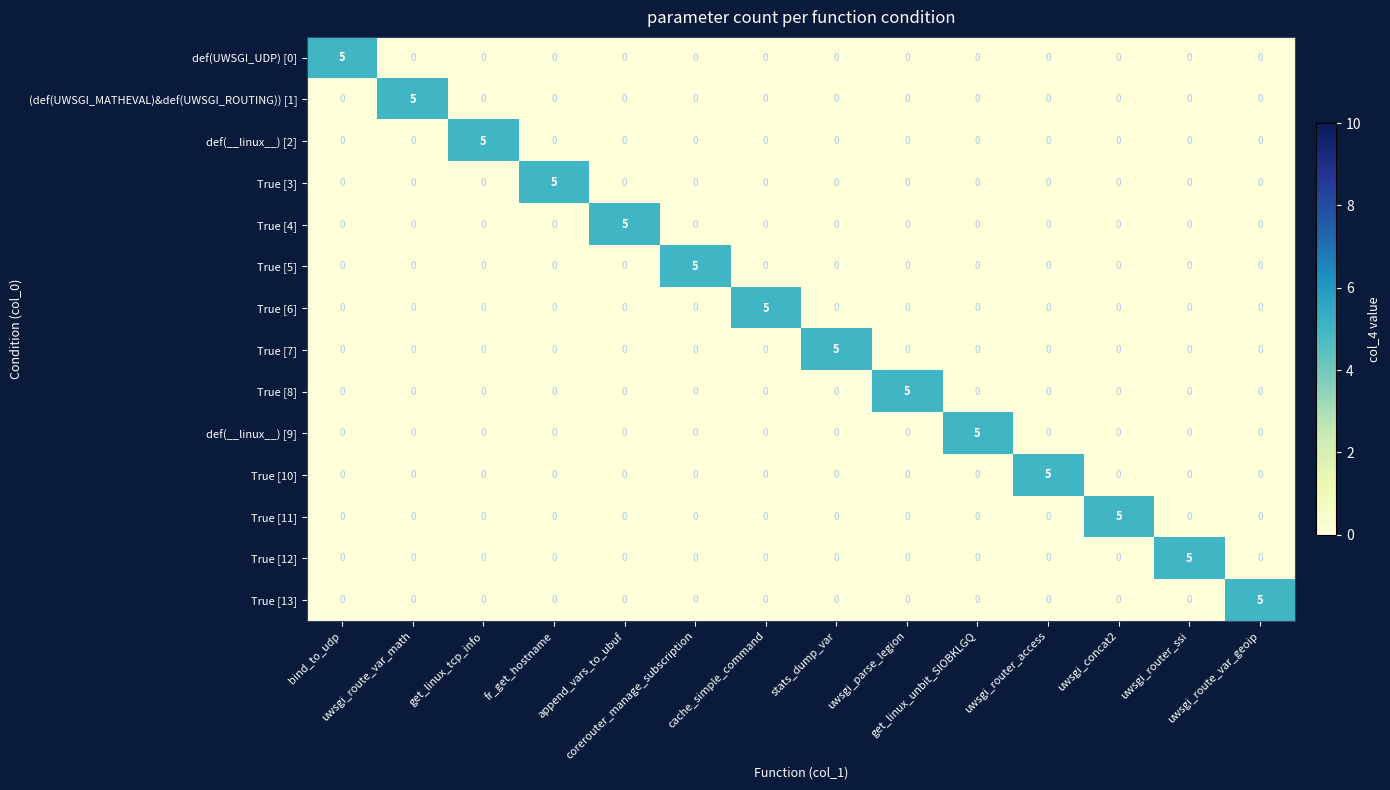

At how many categories does at least one series exceed 4?

14